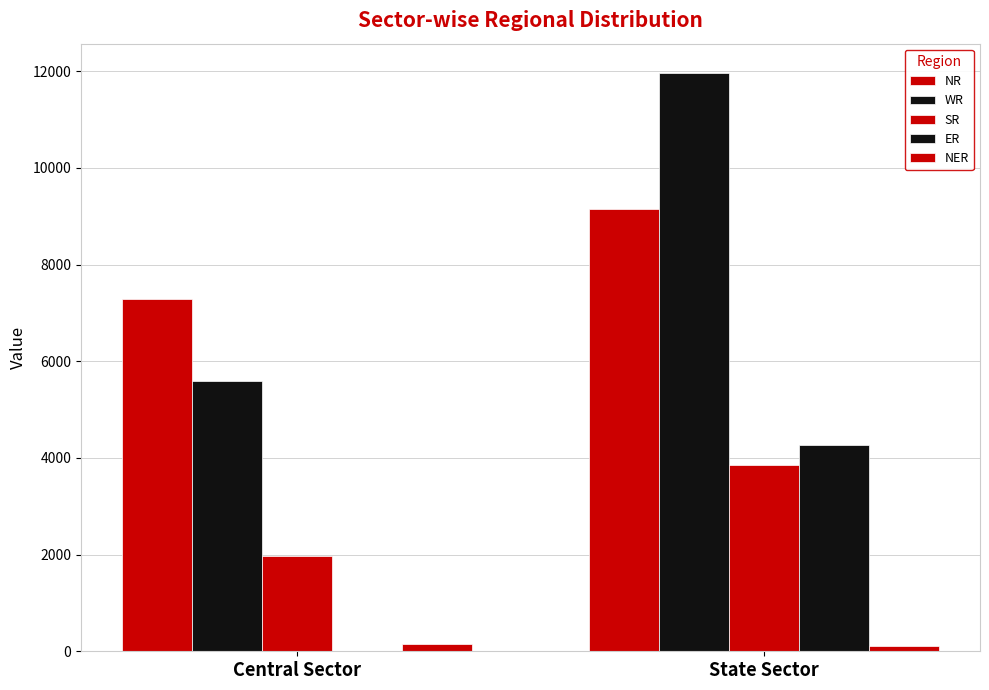

The value of ER at Central Sector is 0. True or false?

True